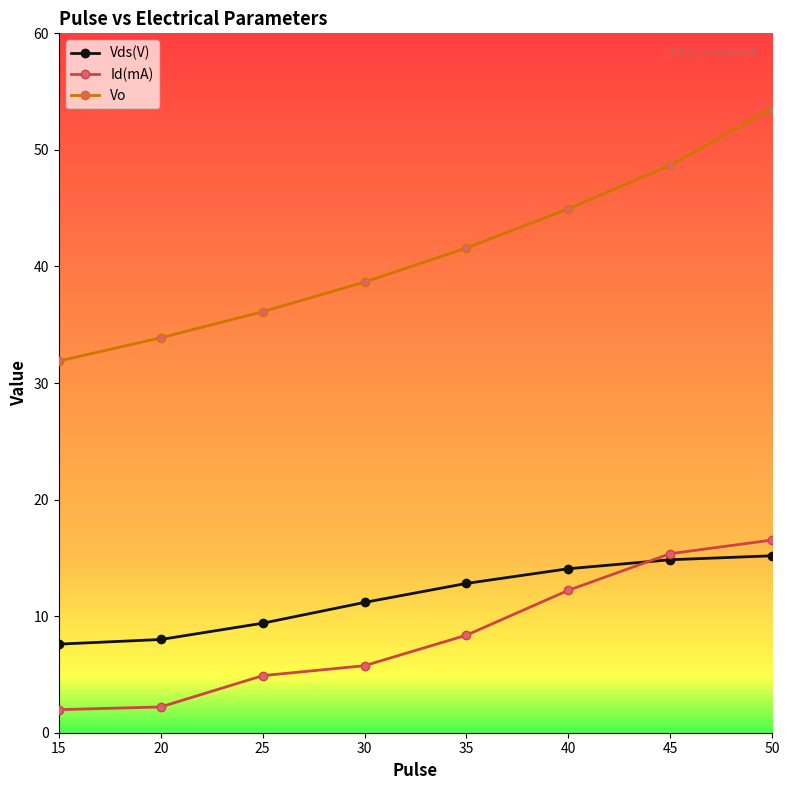

What value does the Id(mA) series have at 45?

15.4